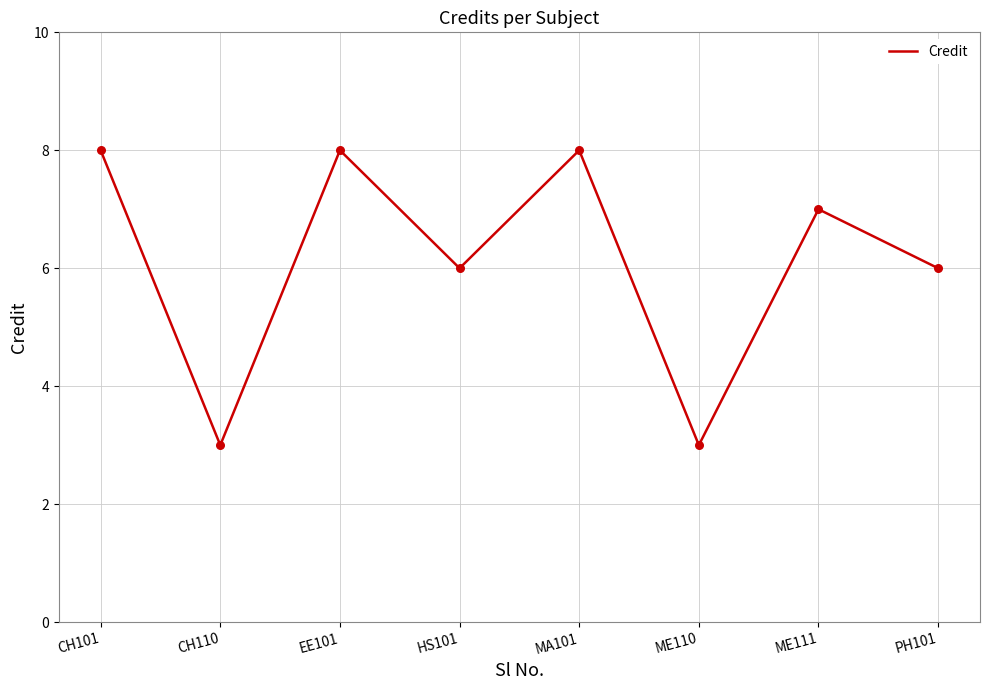

What is the change in value from CH101 to ME110?

-5